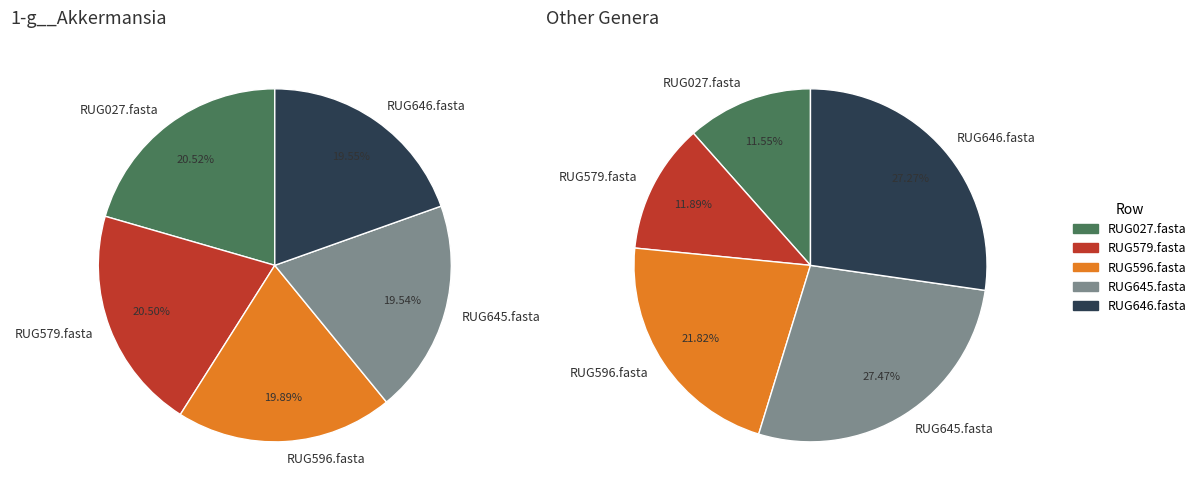

To the nearest percent, what is the average slice percentage?

20%